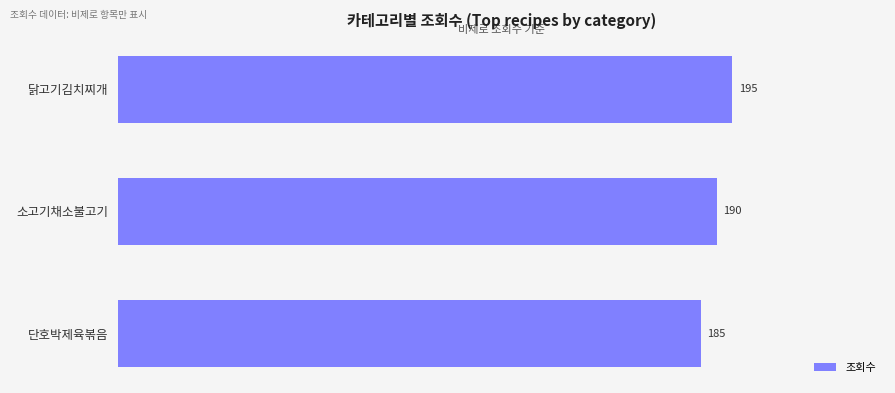

What is the label of the 2nd bar from the top?

소고기채소불고기